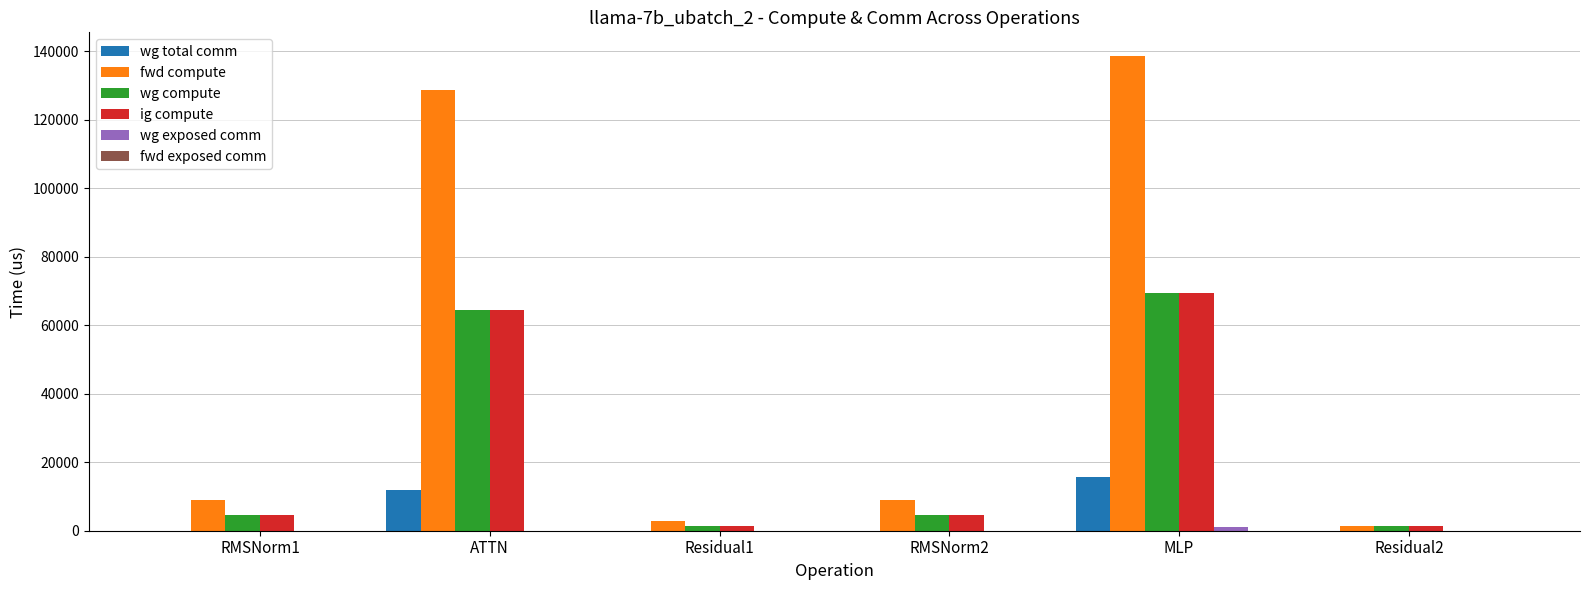

Between RMSNorm1 and MLP, which series saw the biggest shift?

fwd compute